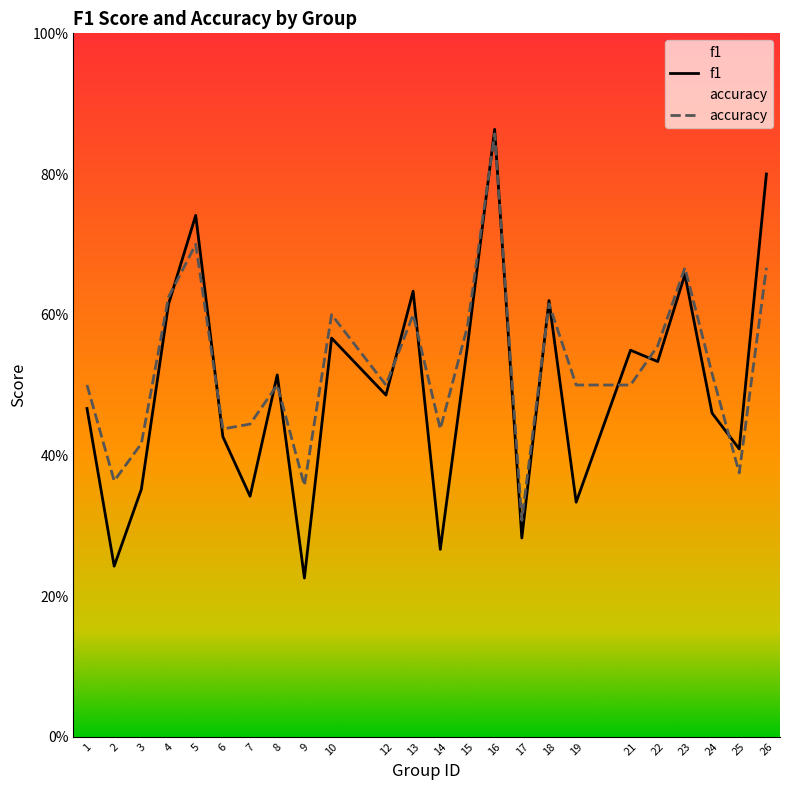

How many series are shown in this chart?

2